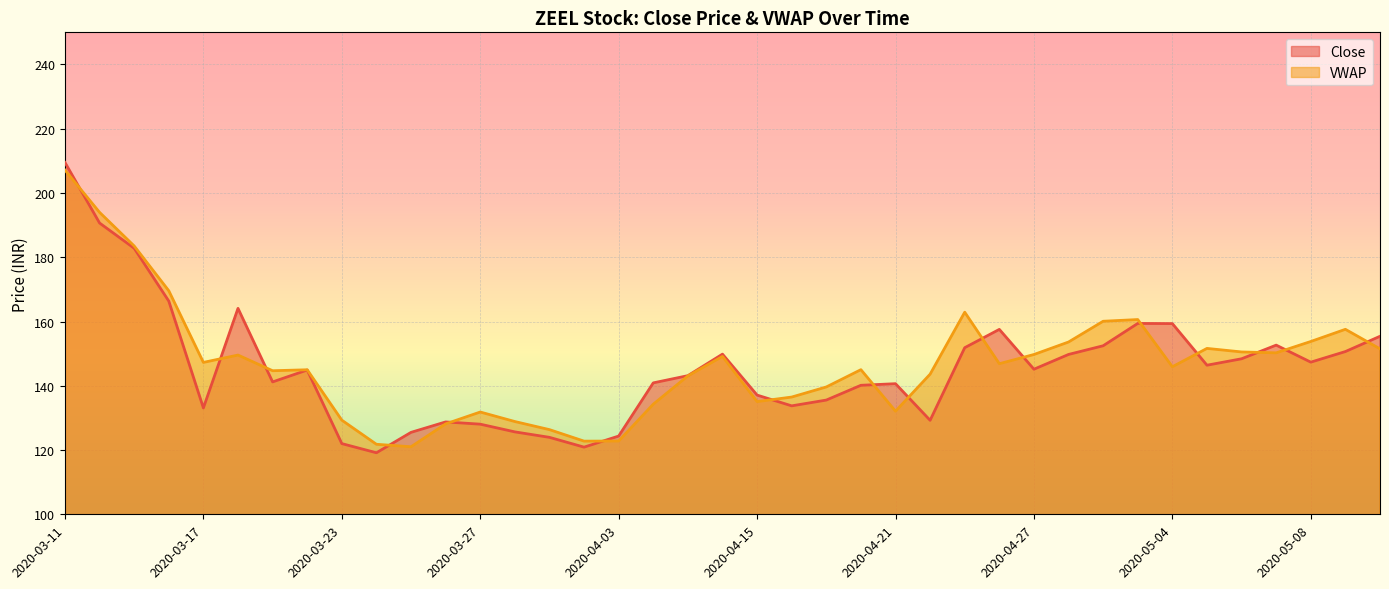

Is it true that VWAP equals 202.3 at 2020-04-03?

False